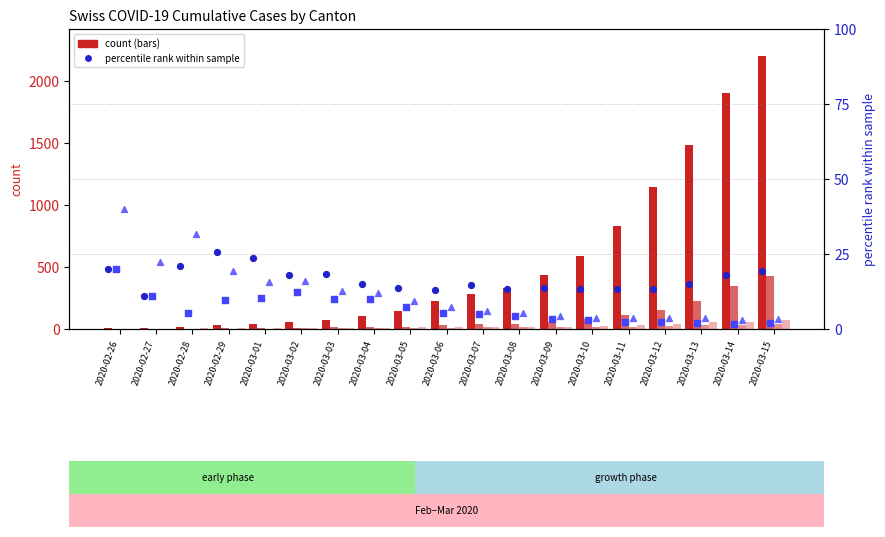

Is the value of AG at 2020-02-27 greater than the value of GR at 2020-03-11?

No